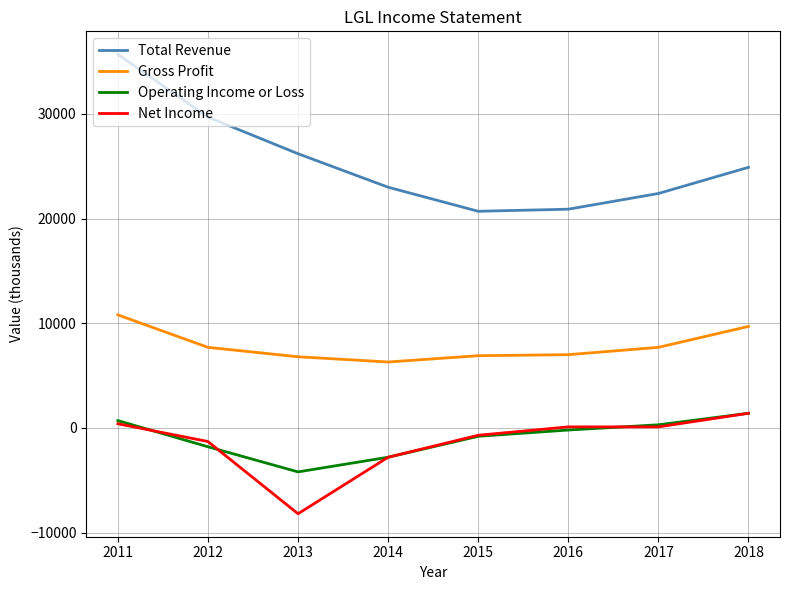

Rank the categories by Operating Income or Loss value from highest to lowest.

2018, 2011, 2017, 2016, 2015, 2012, 2014, 2013